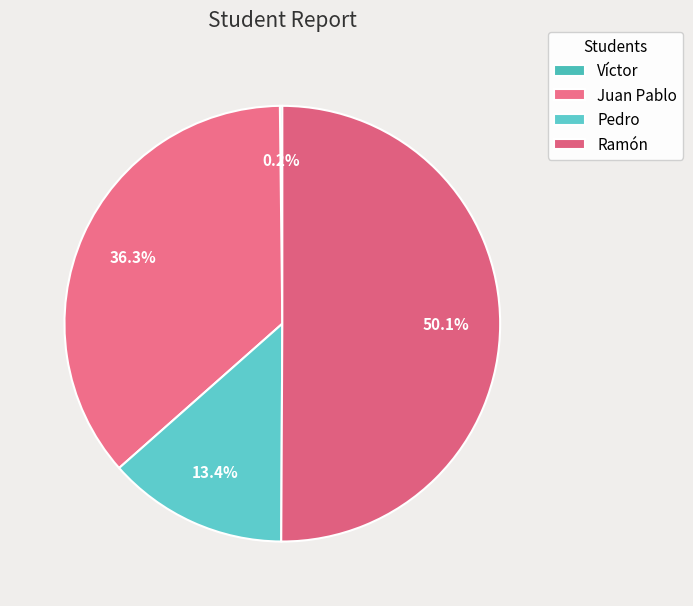

Is it true that Víctor is 0% of the pie?

True